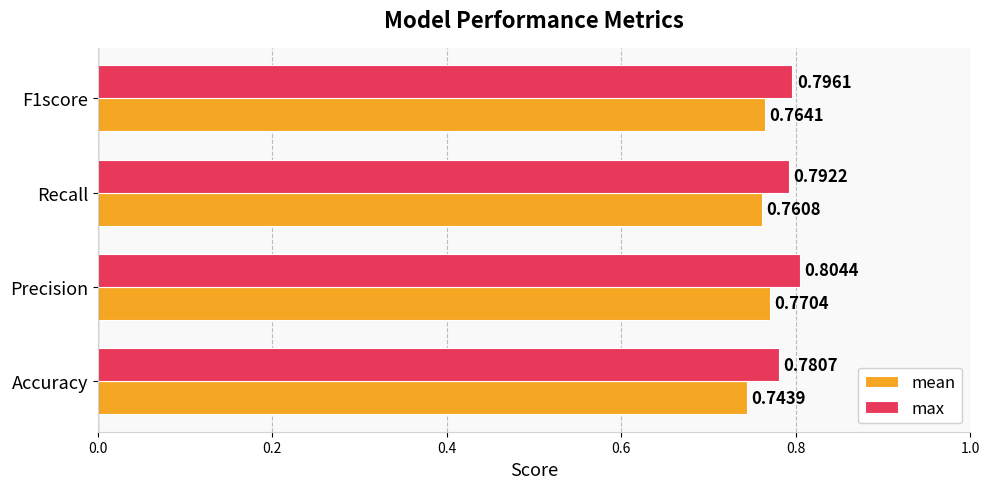

At which label is max closest to 0?

Accuracy